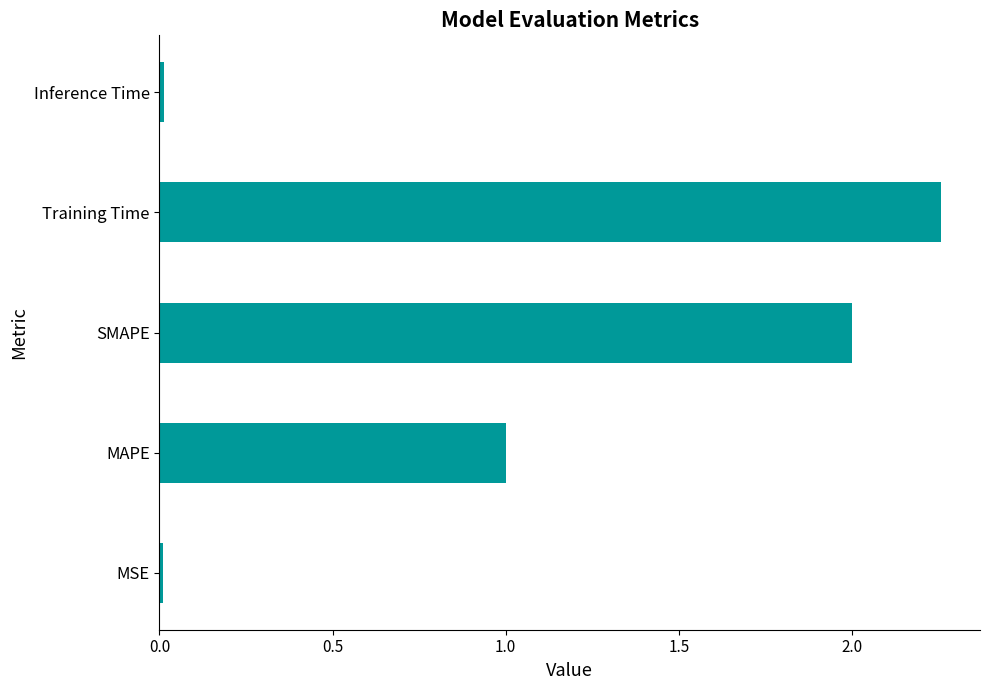

Between Training Time and SMAPE, which is larger?

Training Time